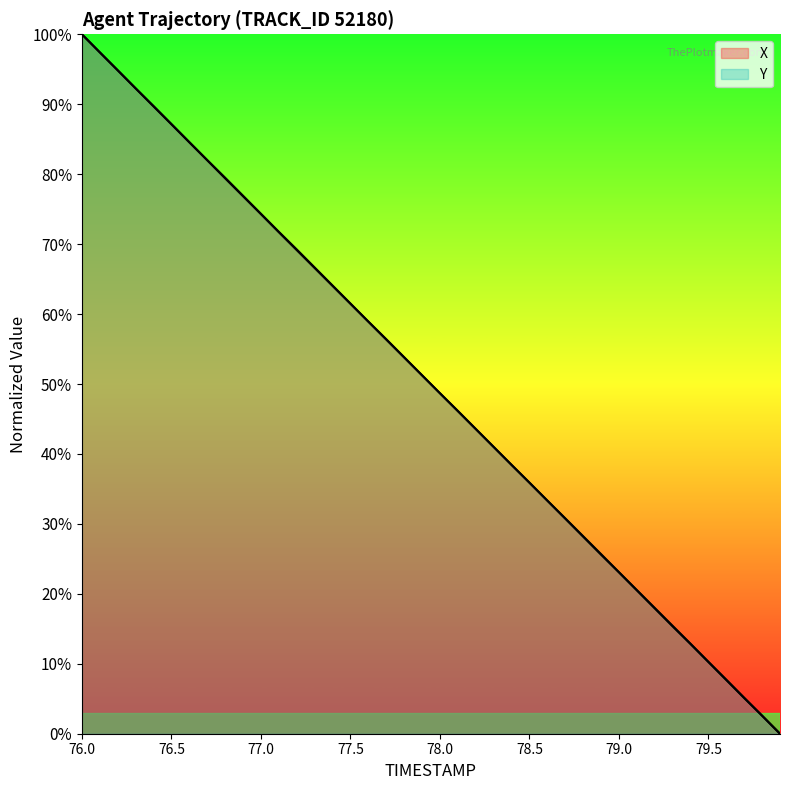

What is the maximum value shown in the chart?

100.0